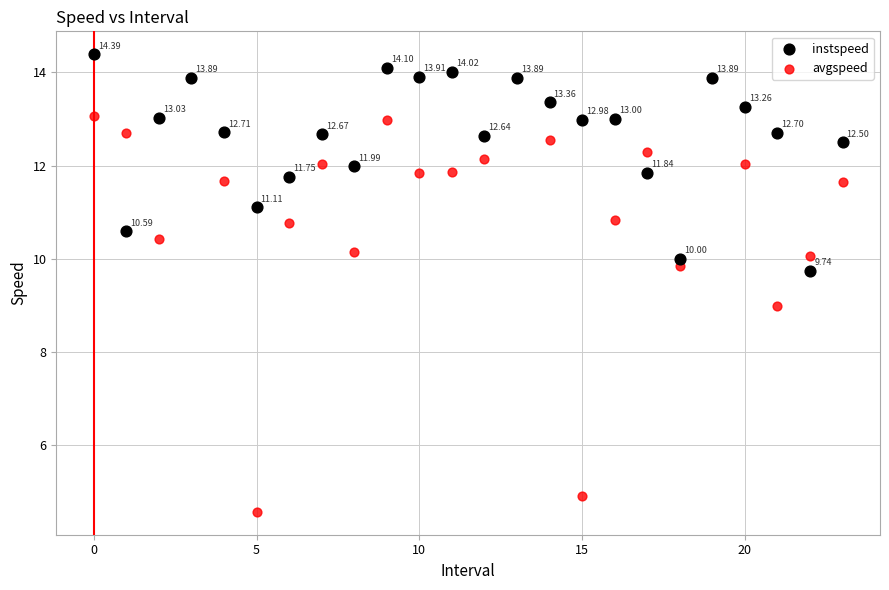

What are all the series names shown in the legend?

instspeed, avgspeed